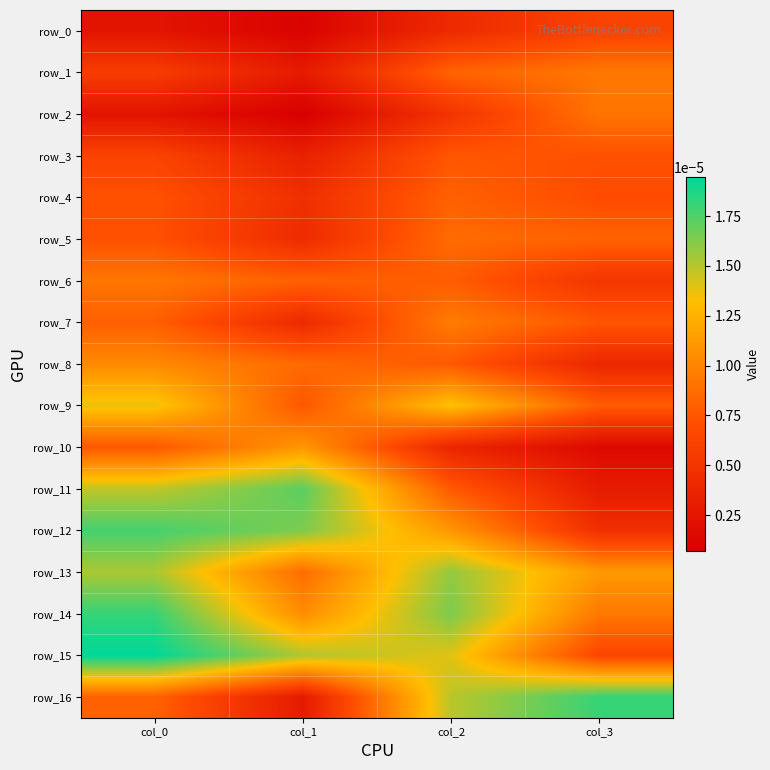

At which category is the sum across all series the highest?

col_0